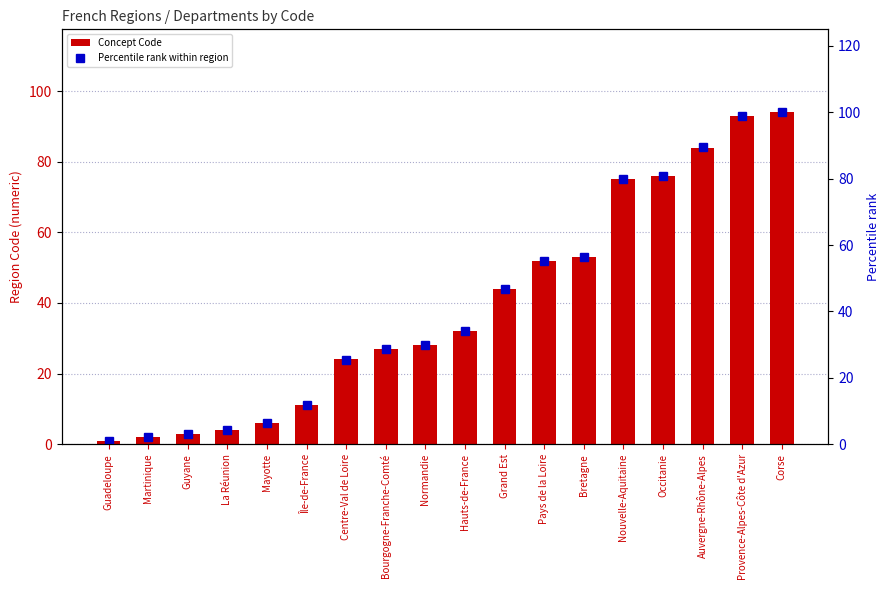

What is the highest value of the Percentile rank within region series?

100.0